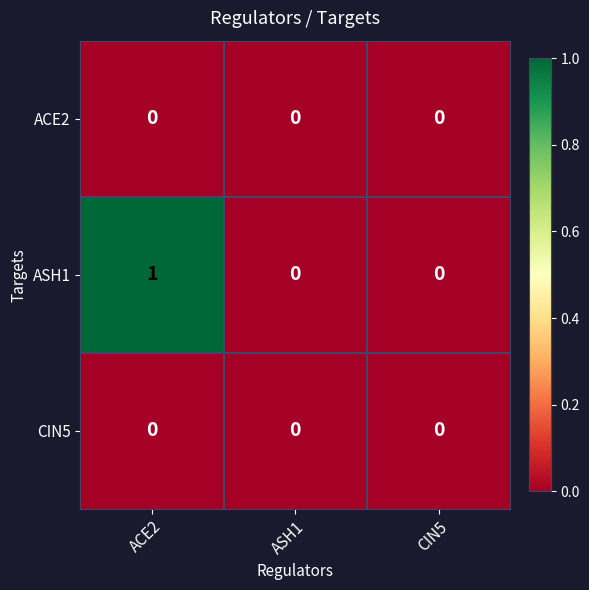

What is the spread (max minus min) of values at ACE2?

1